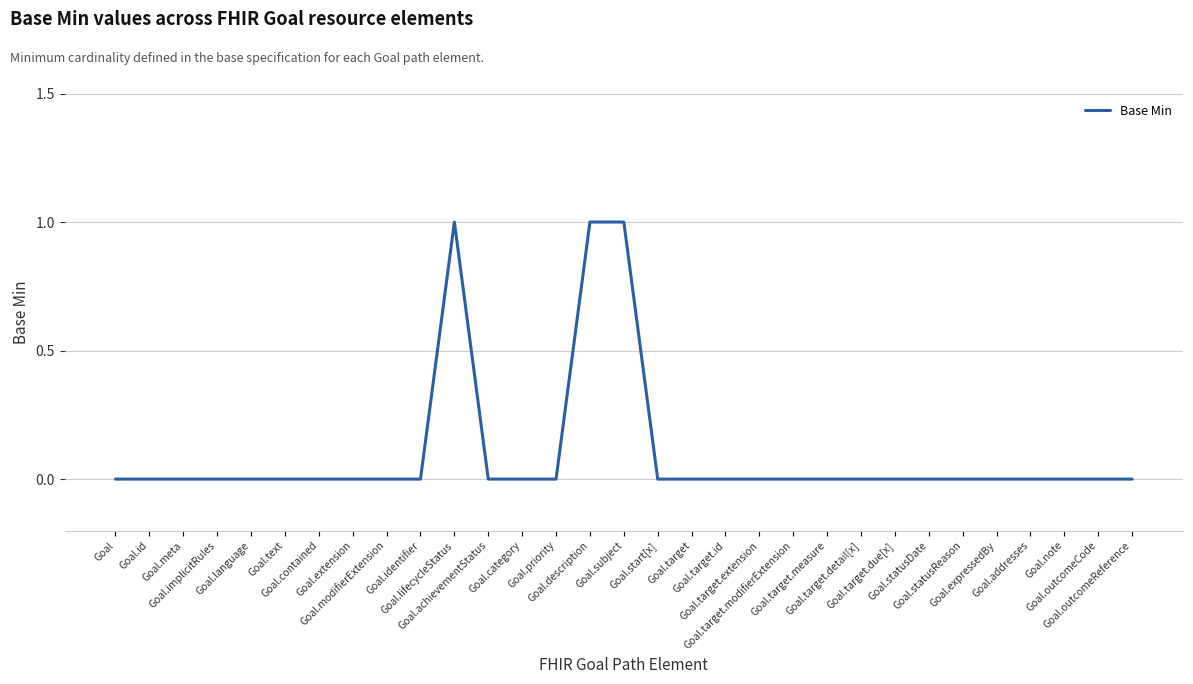

Between Goal.modifierExtension and Goal.category, which is larger?

Goal.modifierExtension